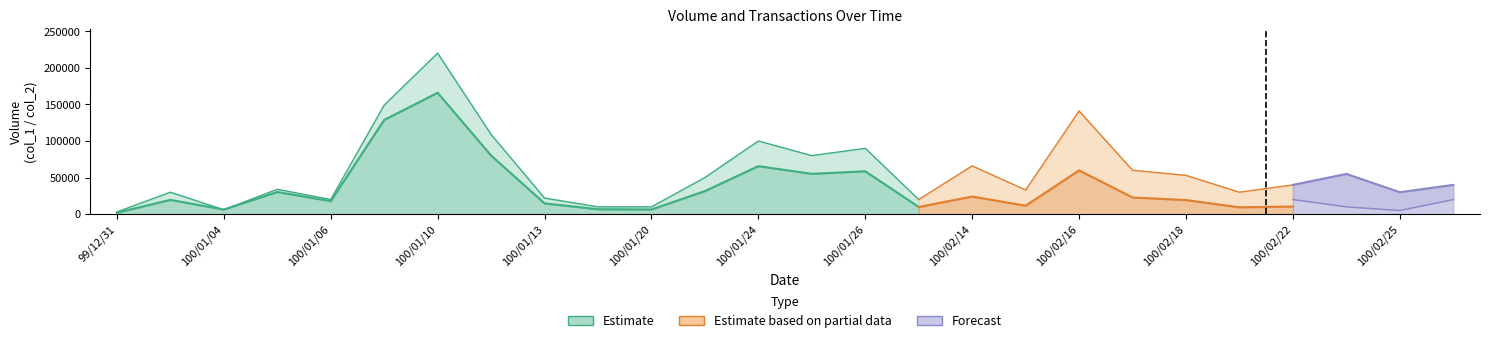

Where do col_1 and col_2 first cross each other?

100/01/03 and 100/01/04